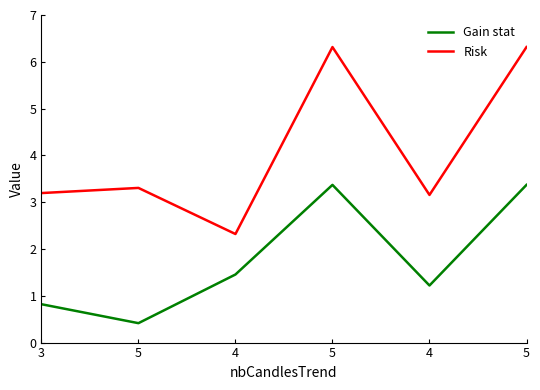

Where is Risk nearest to the value 4?

5